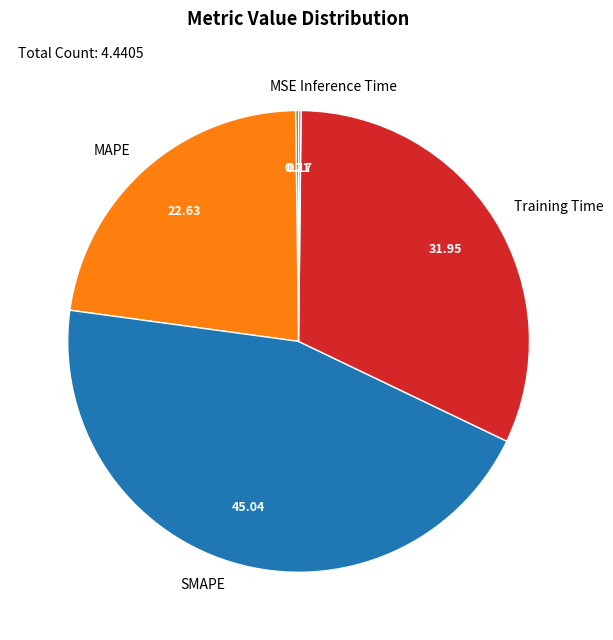

Does any single category account for the majority?

No